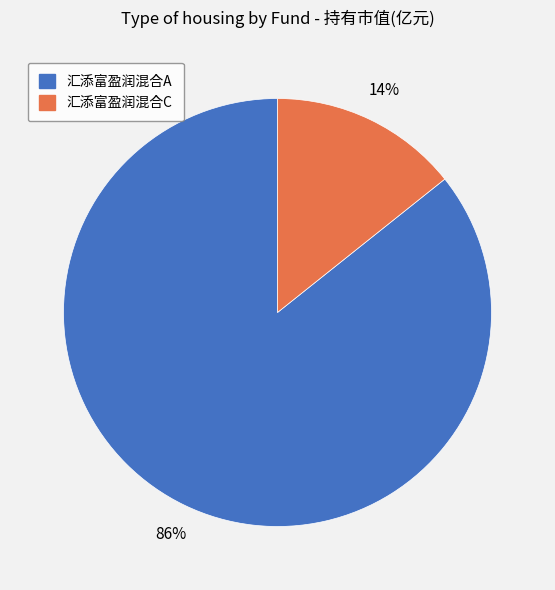

How many slices are in this pie chart?

2